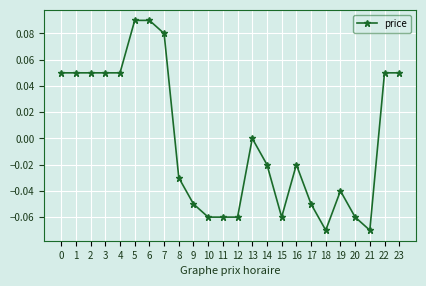

What is the difference between the second highest and second lowest values?

0.2